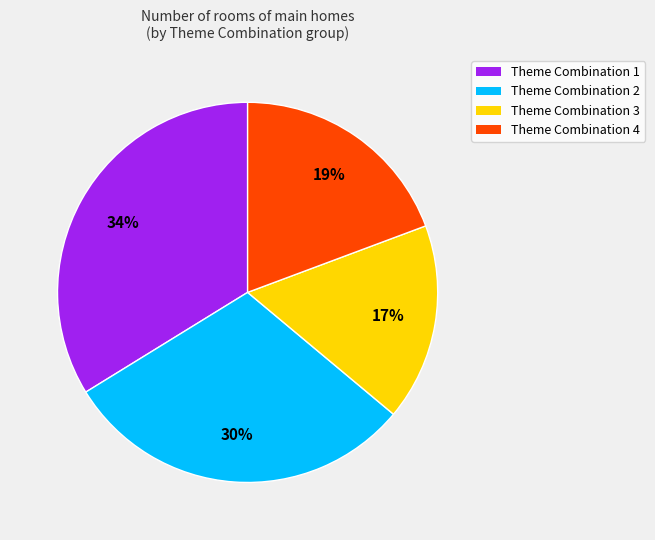

Is it true that Theme Combination 2 is 30% of the pie?

True